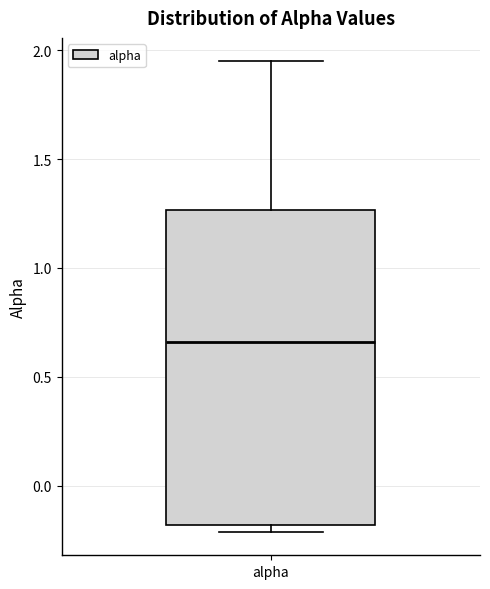

Where is the upper edge of the box for alpha on the y-axis? The values are not printed on the chart, so give them approximately, as read against the axis.

1.25